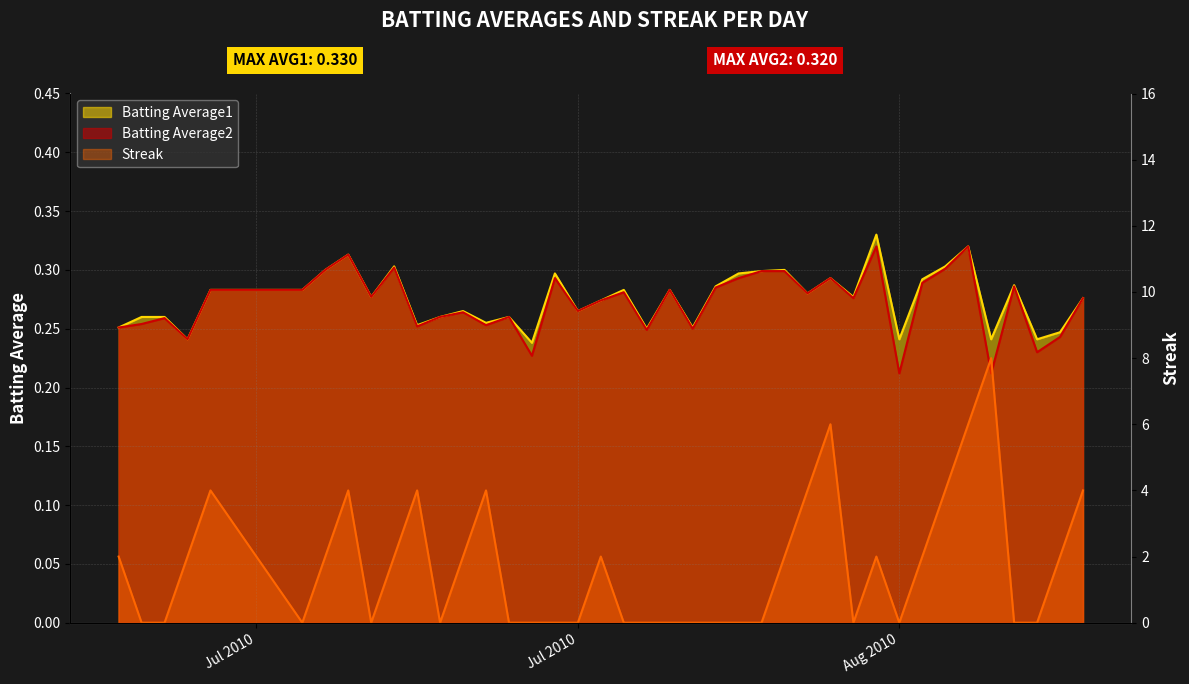

Which series has the largest total across all categories?

Streak